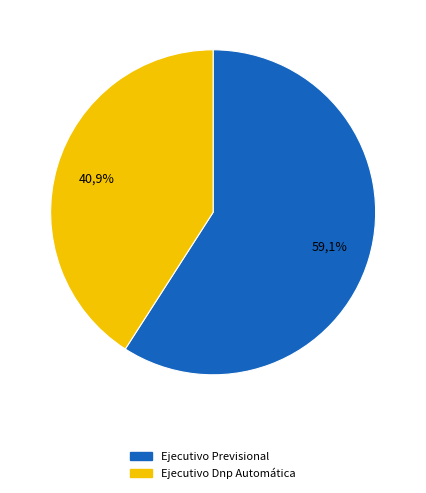

Which slice is the smallest?

Ejecutivo Dnp Automática